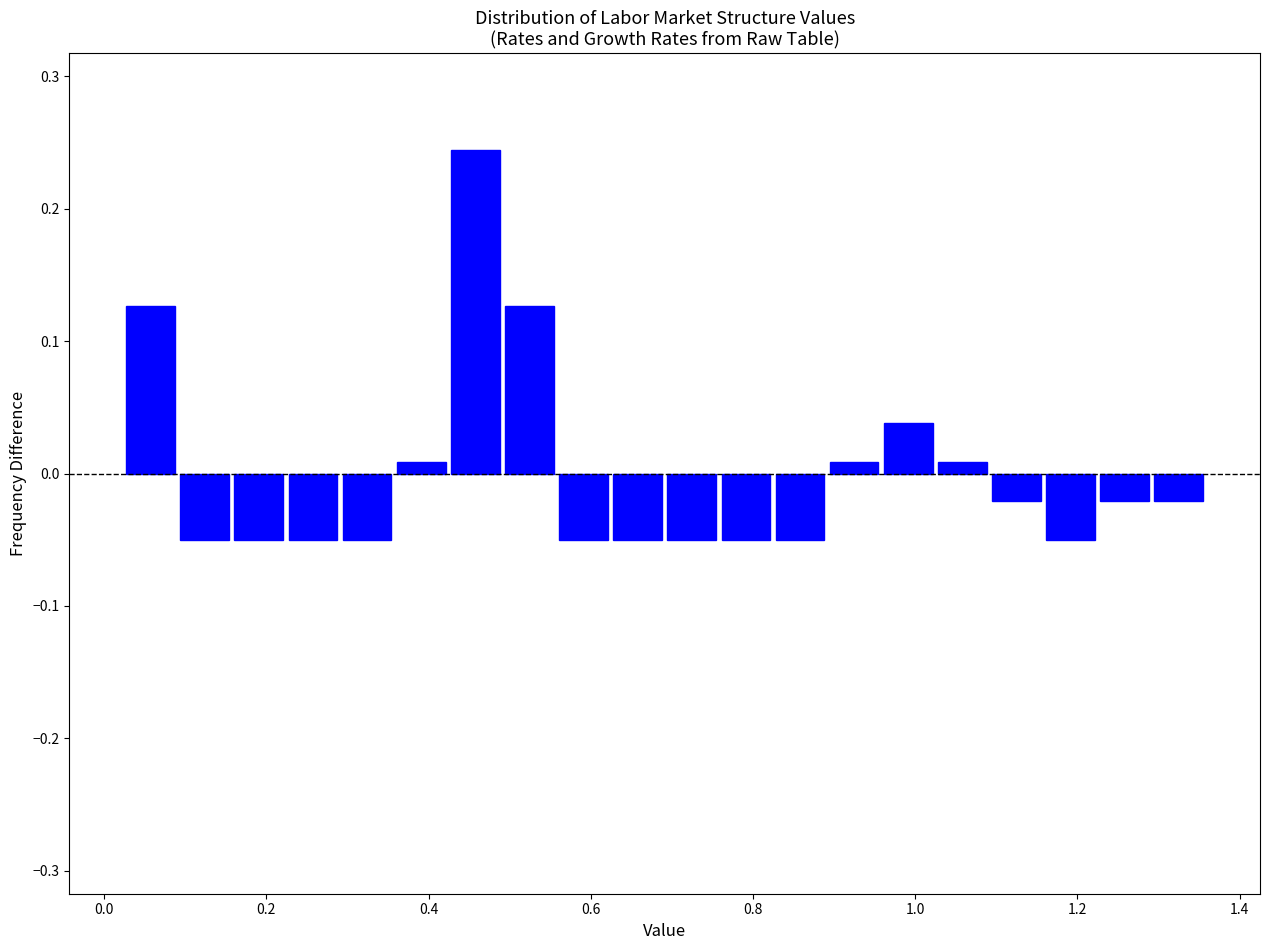

Read against the x-axis, roughly where is the centre of the tallest bar?

0.46